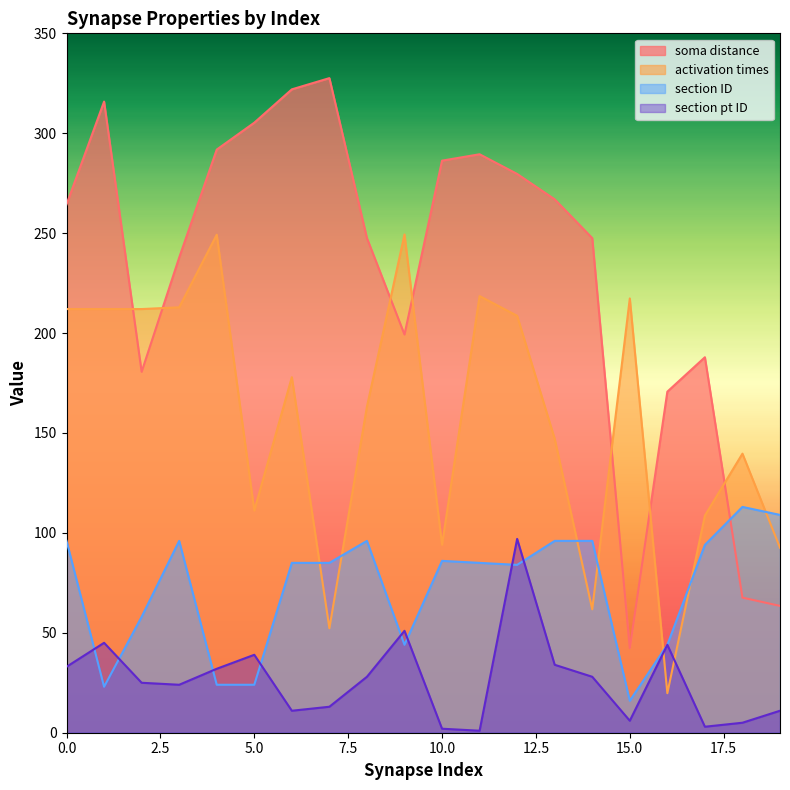

What value does the soma distance series have at 1?

315.9